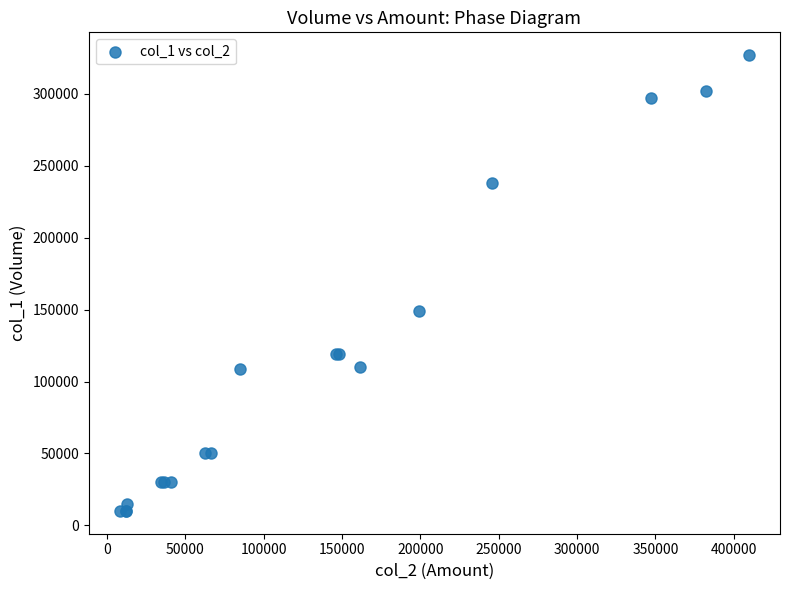

What Y value in the scatter plot is closest to 168500?

149000